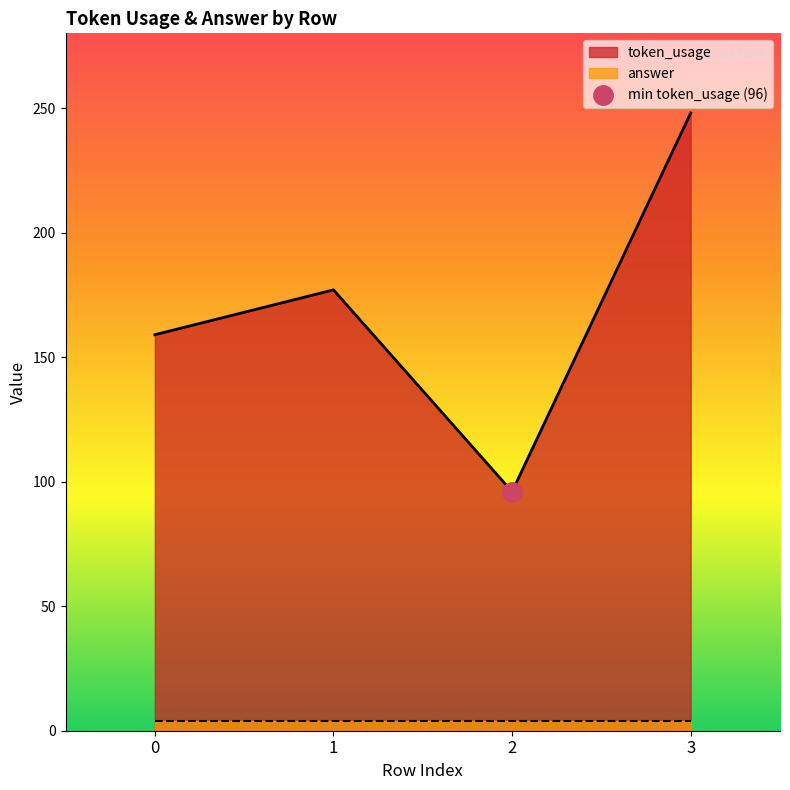

The token_usage series shows 91 at 0. True or false?

False